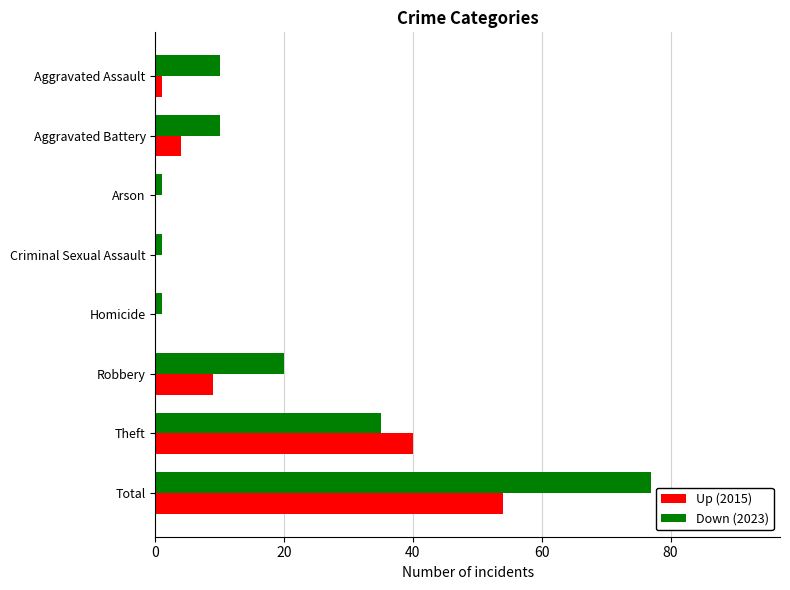

What is the maximum value shown in the chart?

77